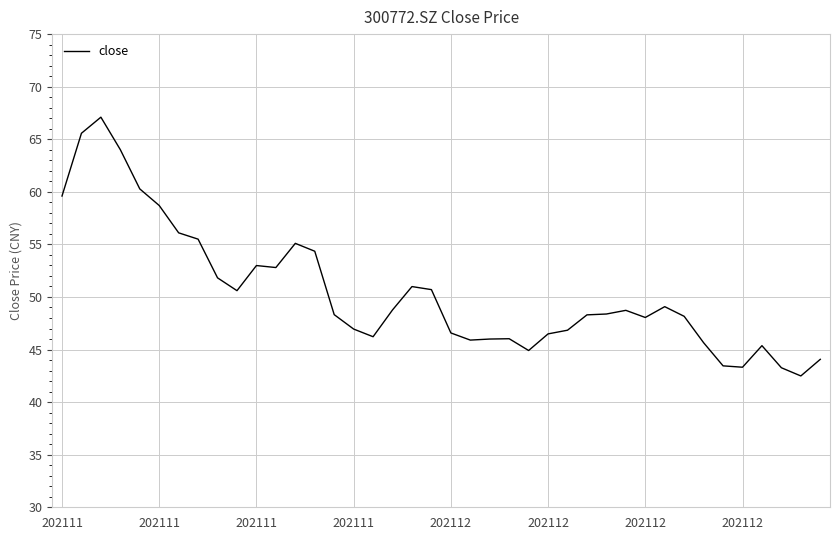

What is the difference between the maximum and minimum values?

24.6